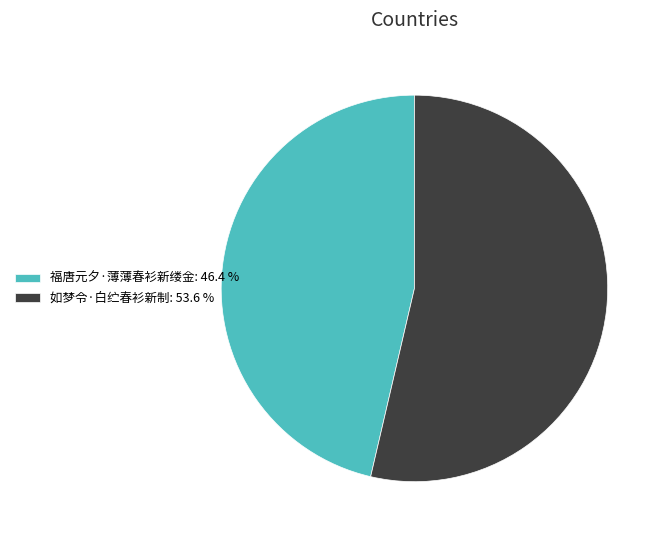

Does any single category account for the majority?

Yes